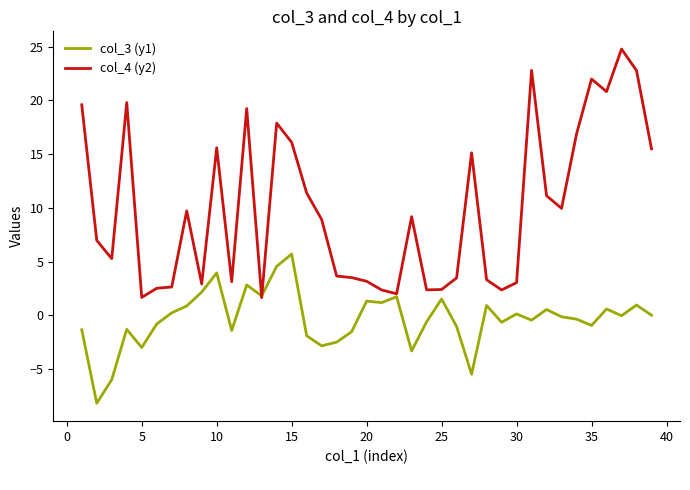

What is the minimum value for col_4 (y2)?

1.6